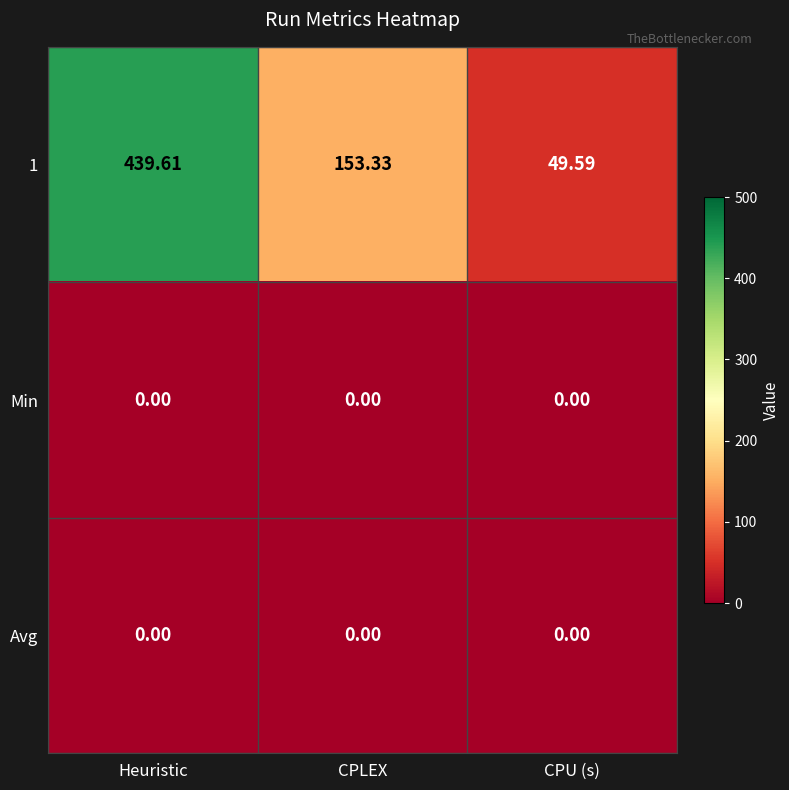

At which category is the sum across all series the highest?

Heuristic